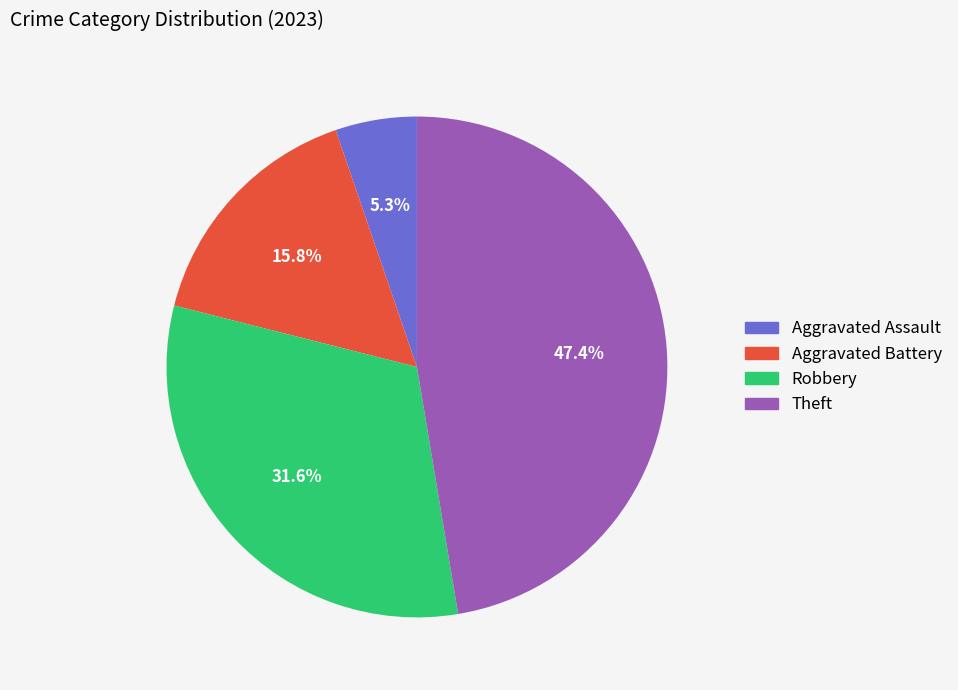

Does any single category account for the majority?

No